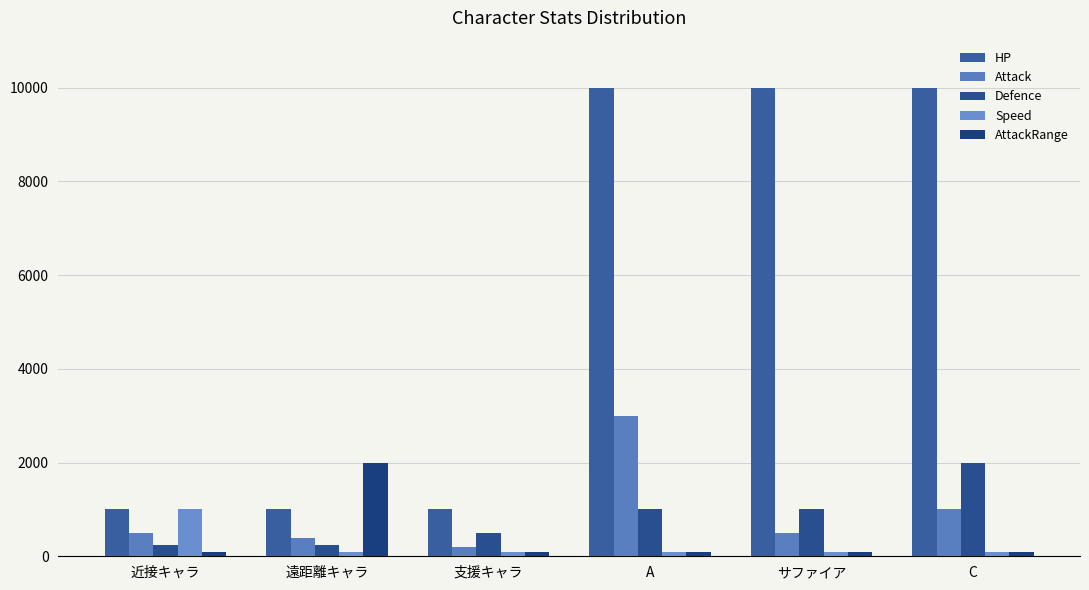

The value of Speed at 遠距離キャラ is 65. True or false?

False